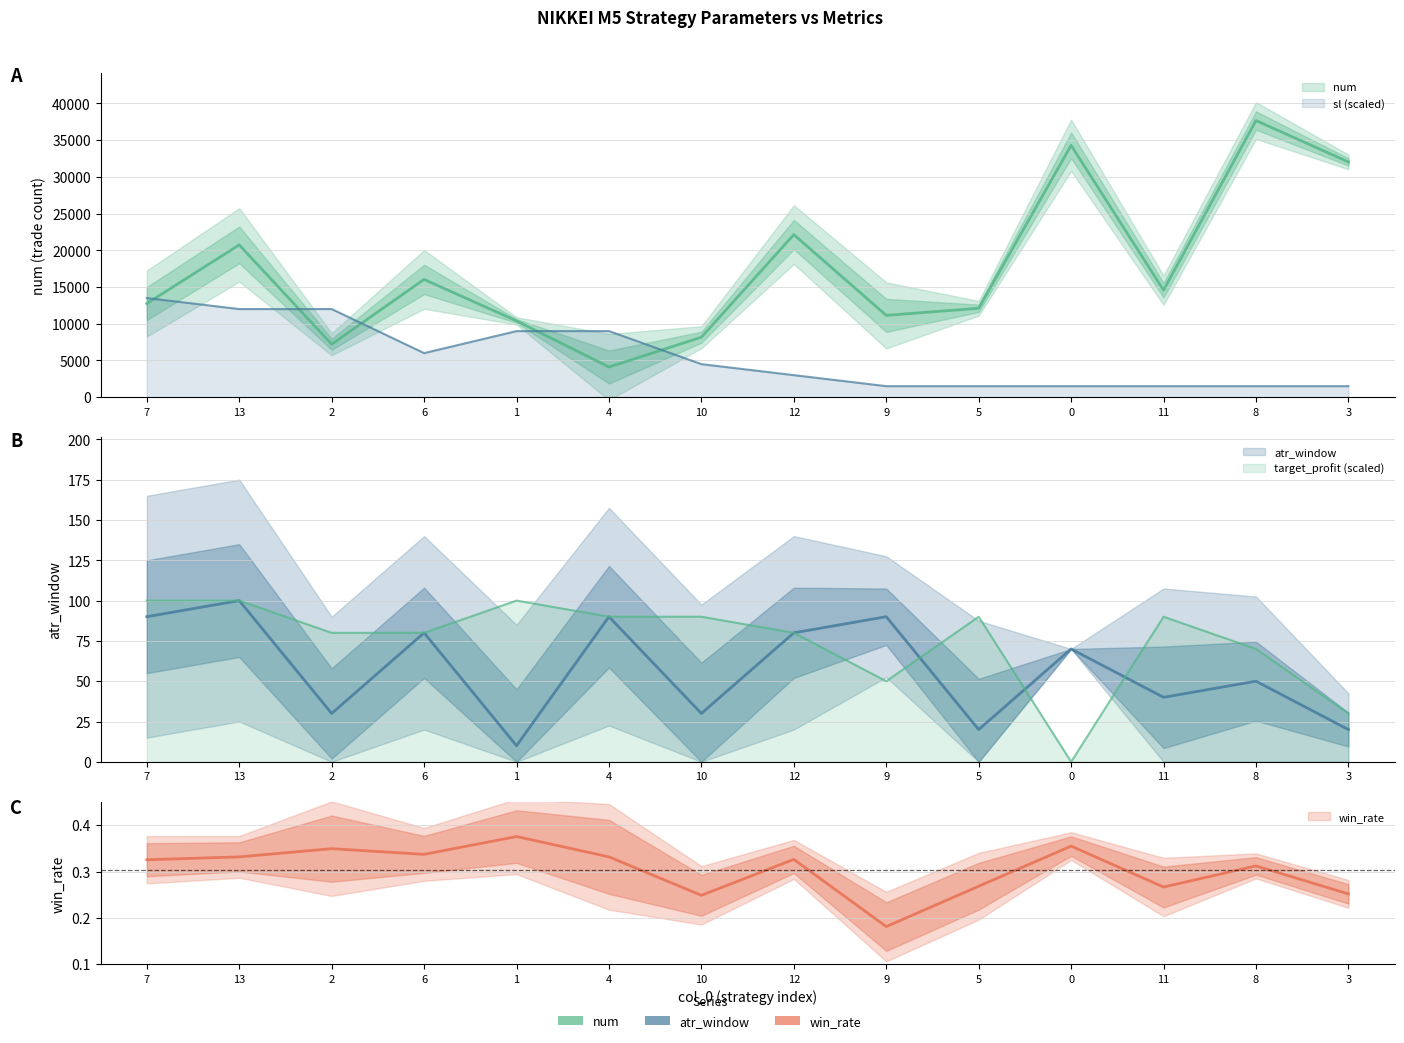

Where is the first local maximum for win_rate?

2